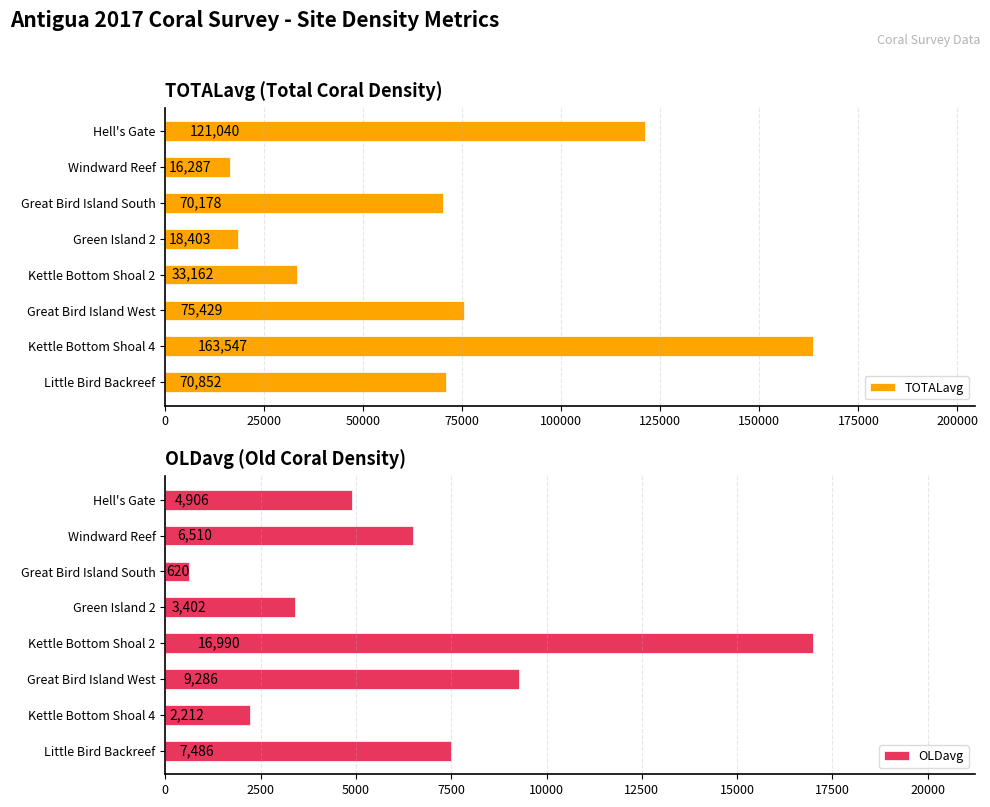

Rank the categories by OLDavg value from highest to lowest.

Kettle Bottom Shoal 2, Great Bird Island West, Little Bird Backreef, Windward Reef, Hell's Gate, Green Island 2, Kettle Bottom Shoal 4, Great Bird Island South